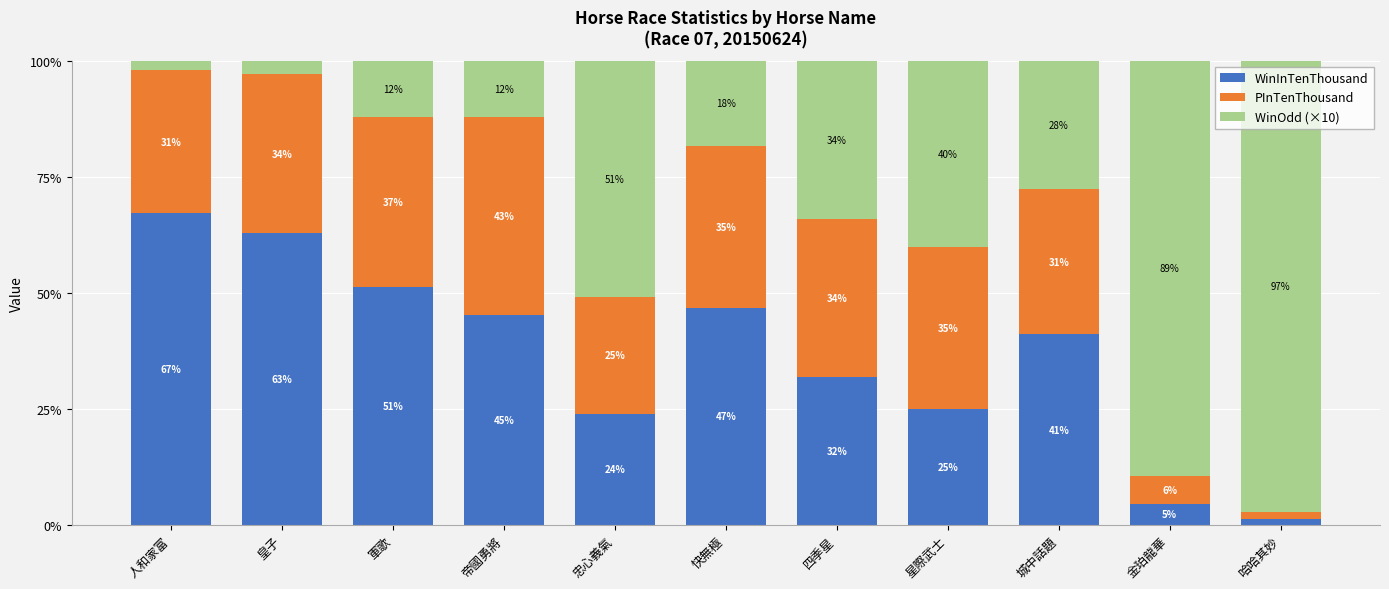

True or false: WinInTenThousand has a value of 92.7 at 人和家富.

False